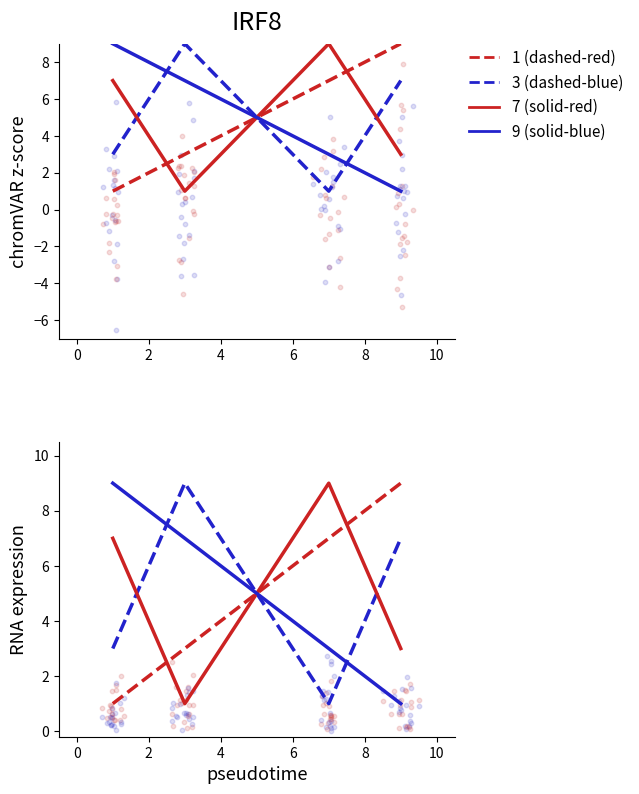

What are all the series names shown in the legend?

1, 3, 7, 9